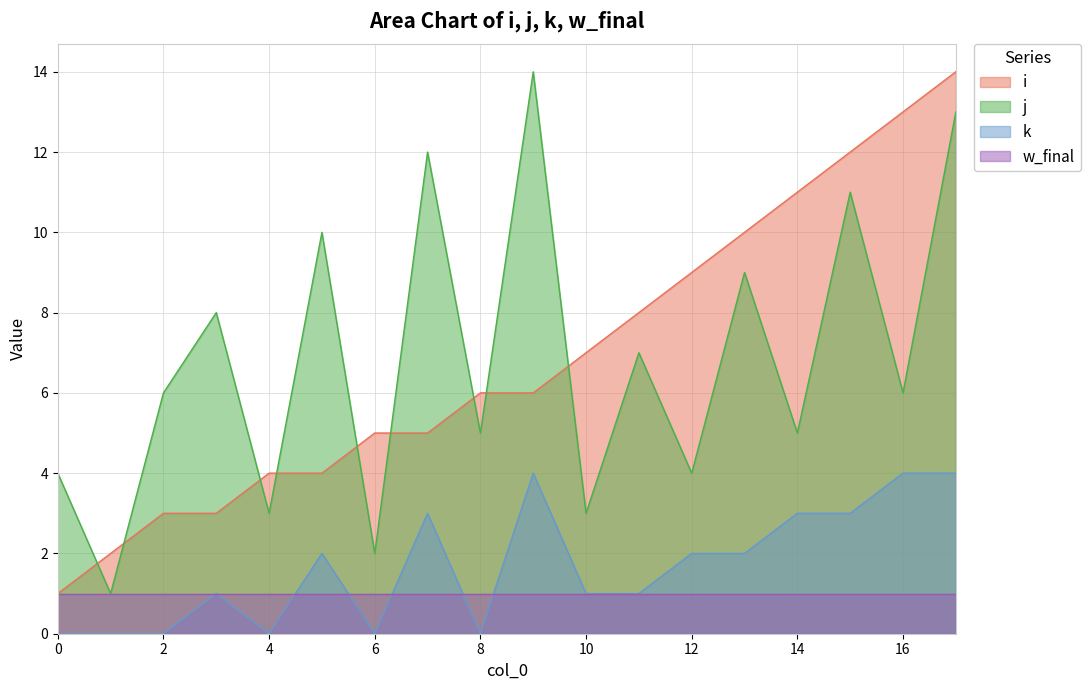

How many values in the k series exceed 2?

6